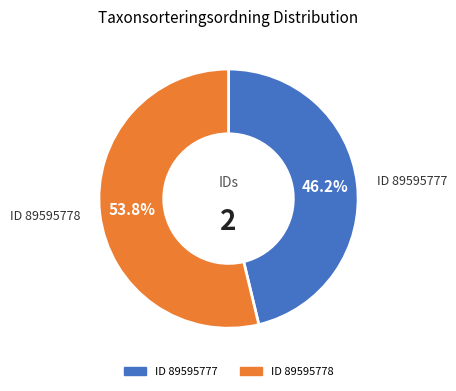

Is there a majority slice in this chart?

Yes